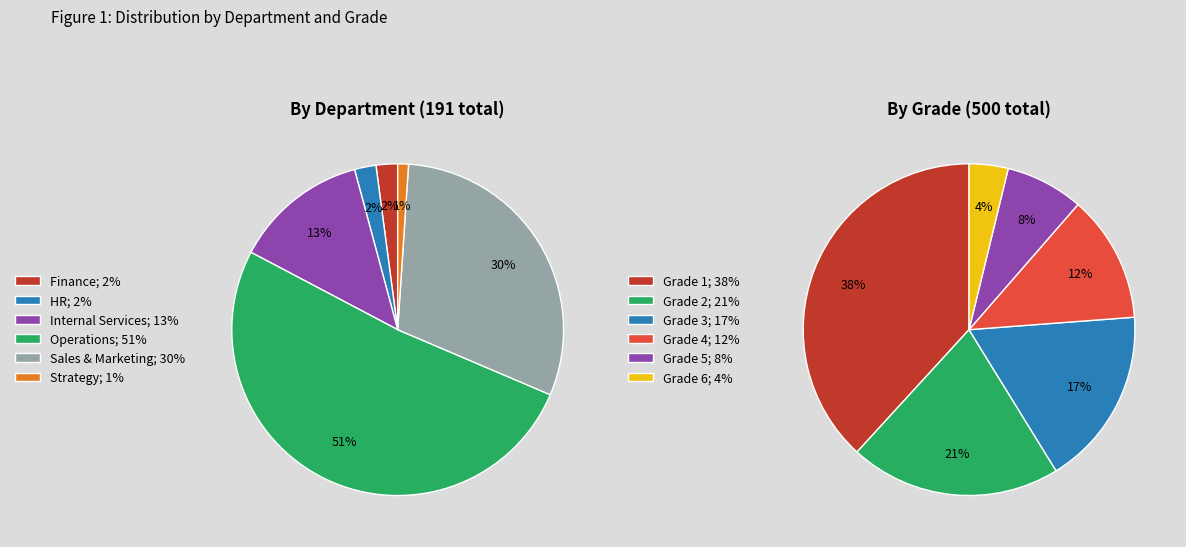

To the nearest percent, what is the difference between the largest and smallest slice percentages?

50%